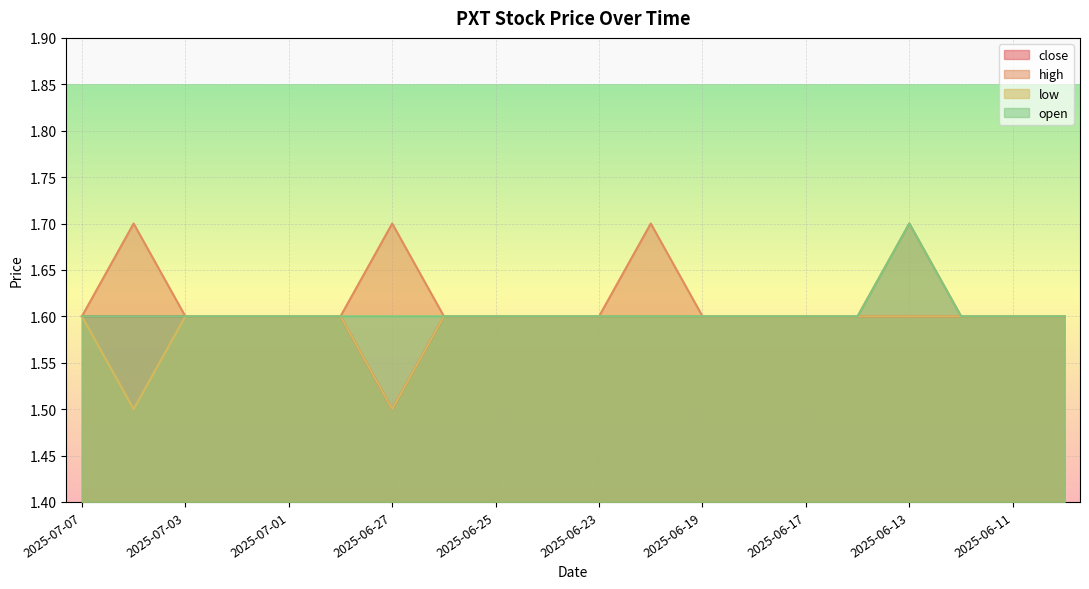

How many lines are shown in the chart?

4